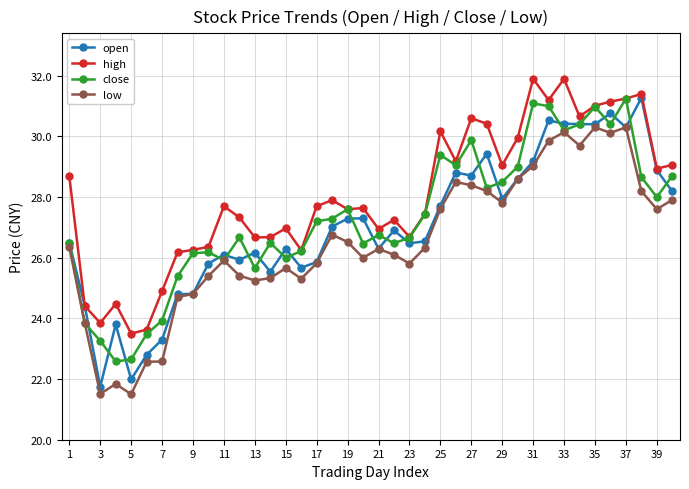

True or false: close and open cross at least once.

True